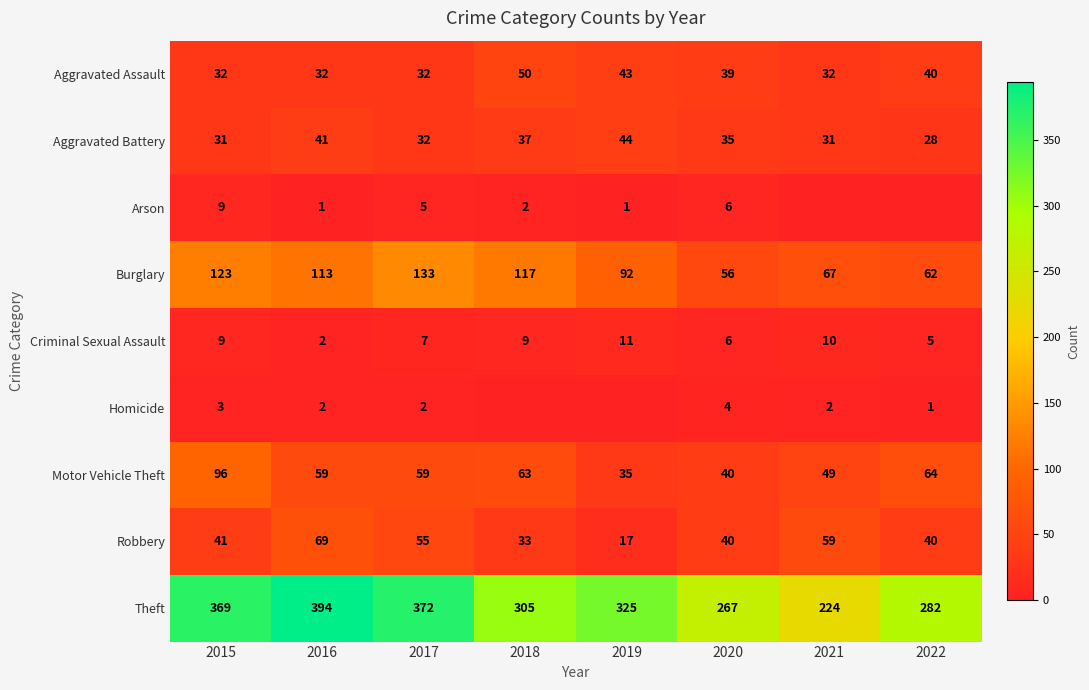

How many categories are shown in the chart?

8